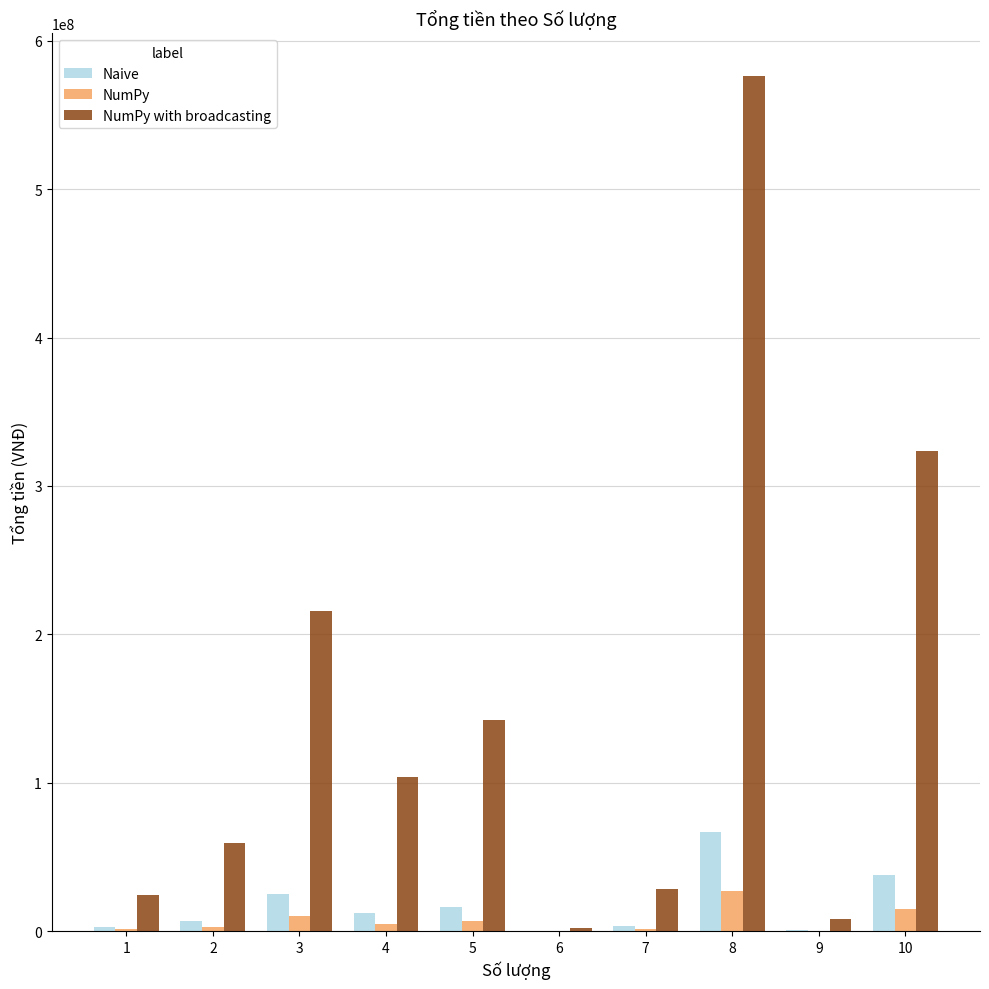

What is the difference between the Naive values at 4 and 9?

11191200